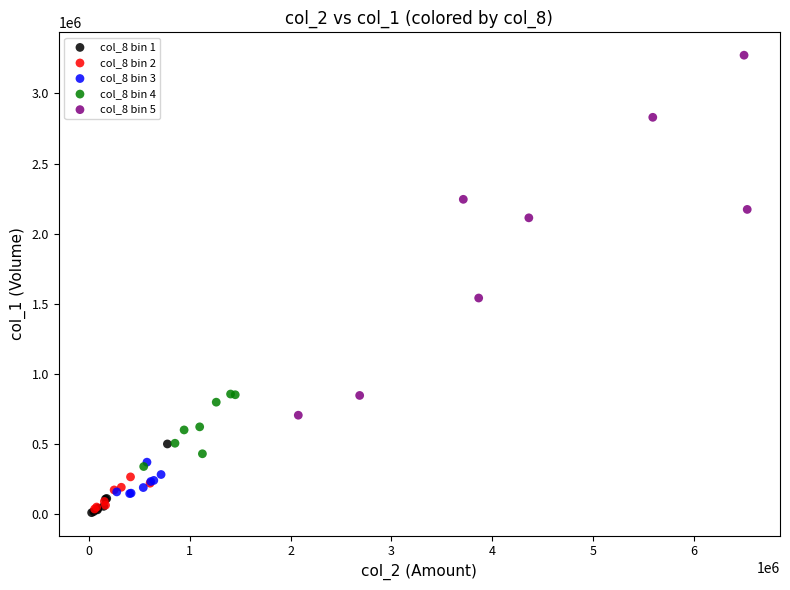

Which series has the largest Y range (max minus min)?

col_8 bin 5